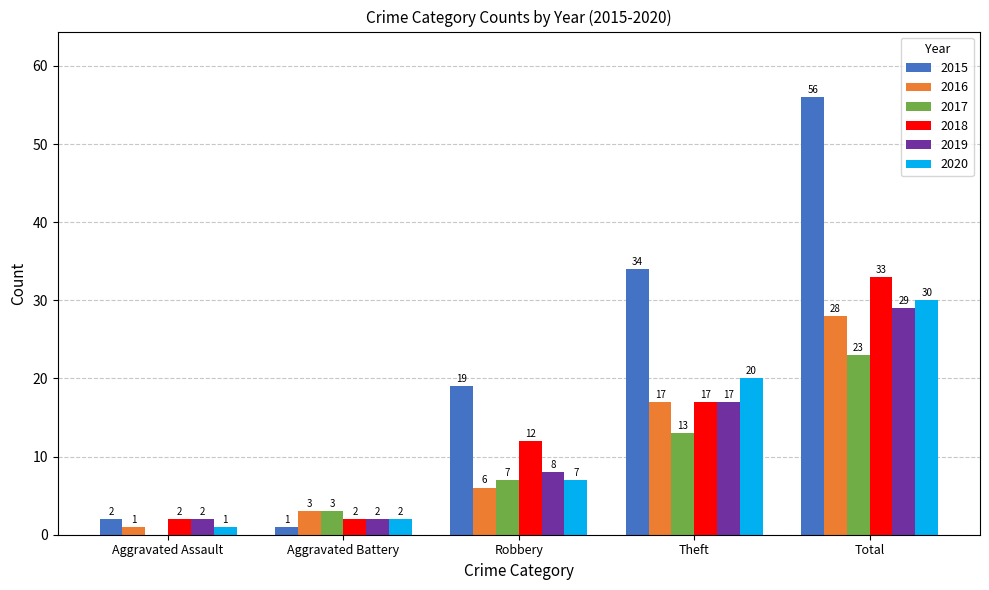

What is the maximum value shown in the chart?

56